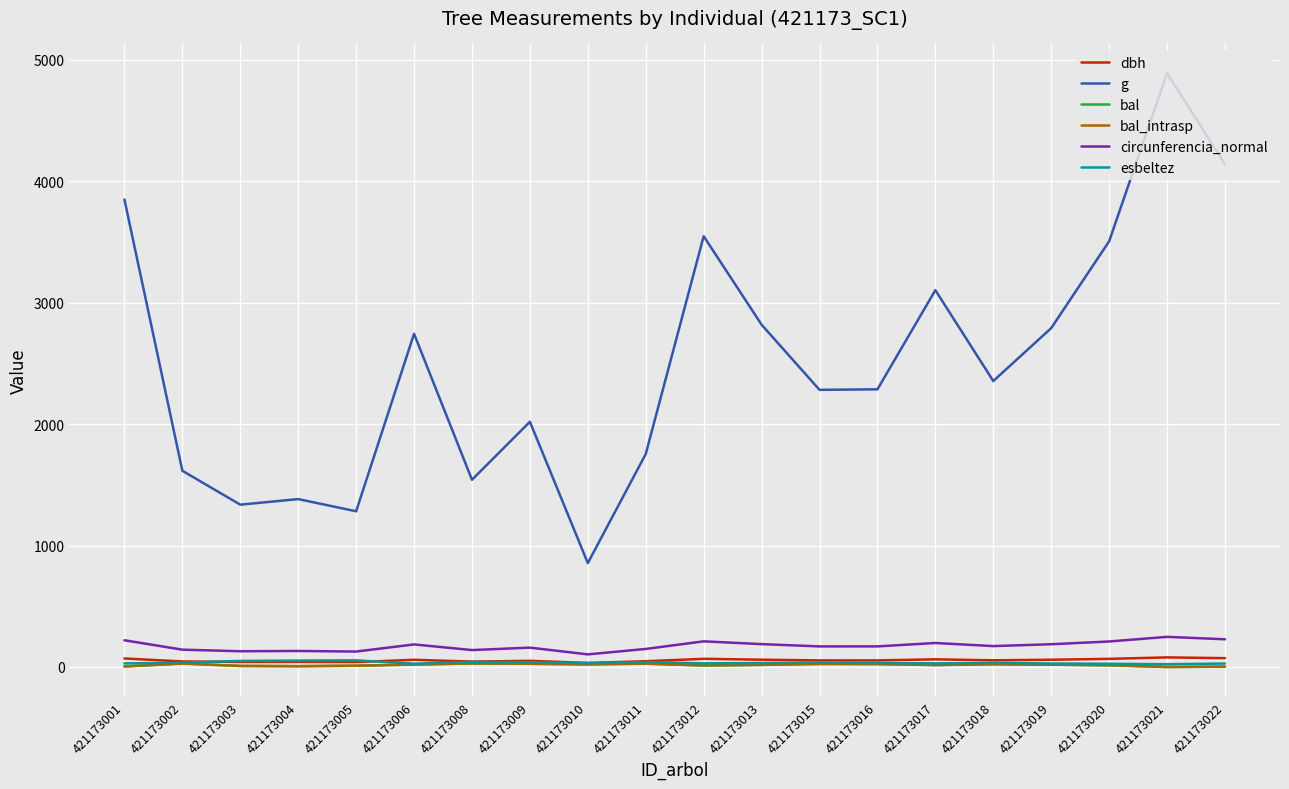

Is this an area chart (filled region under the line)?

No